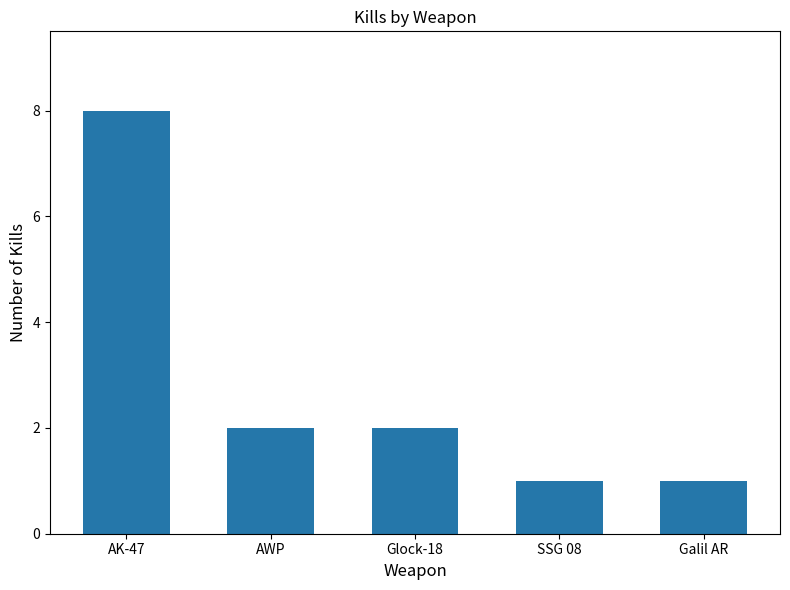

What is the sum of the values at AWP and SSG 08?

3